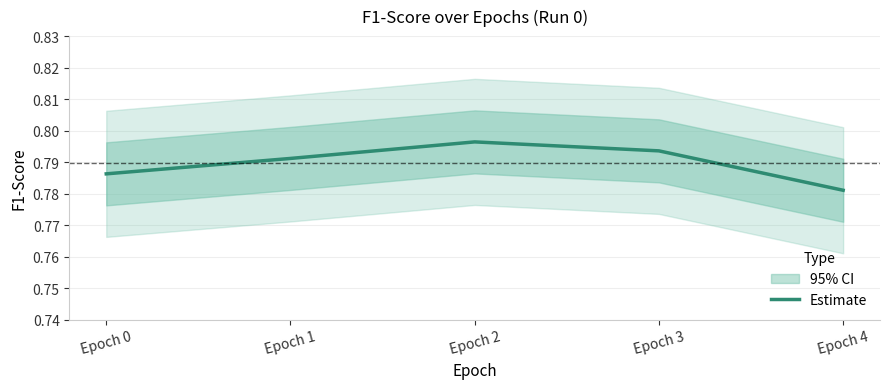

List the labels in order of value, largest first.

Epoch 2, Epoch 3, Epoch 1, Epoch 0, Epoch 4